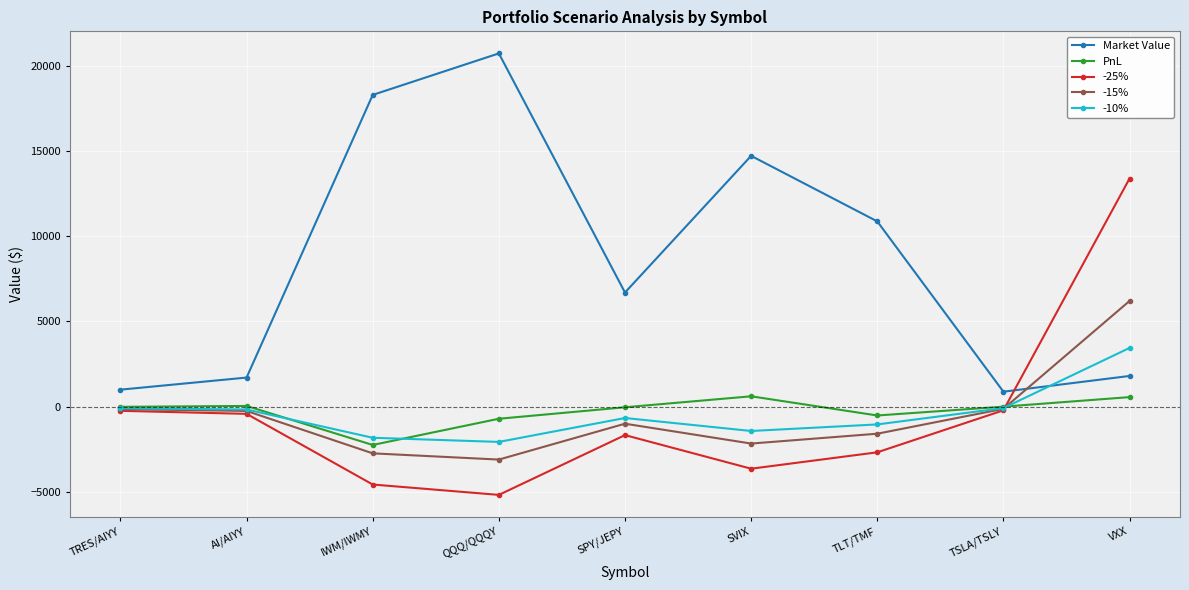

Which series has the largest range (max minus min)?

Market Value